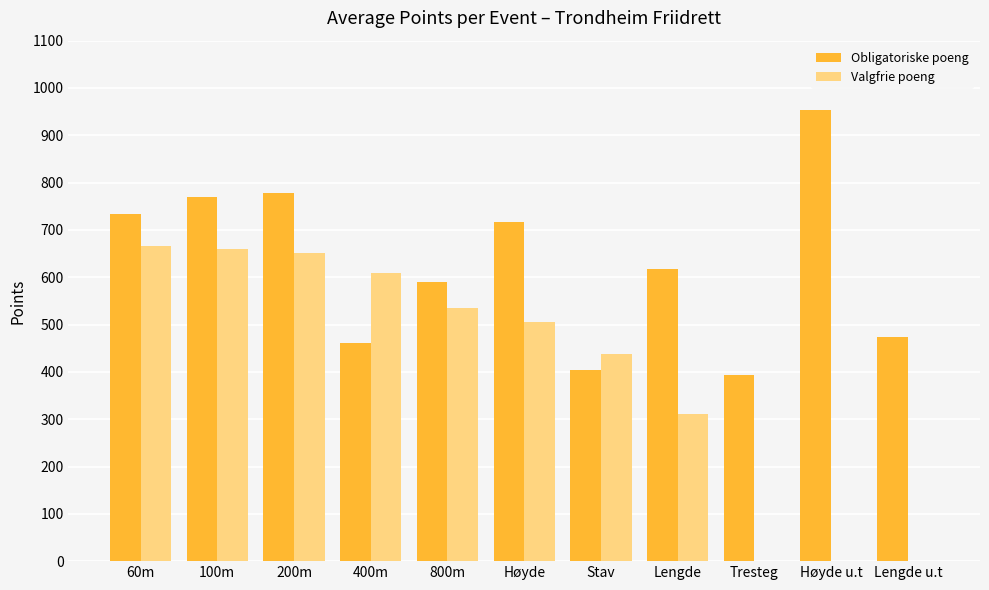

What is the greatest value displayed?

953